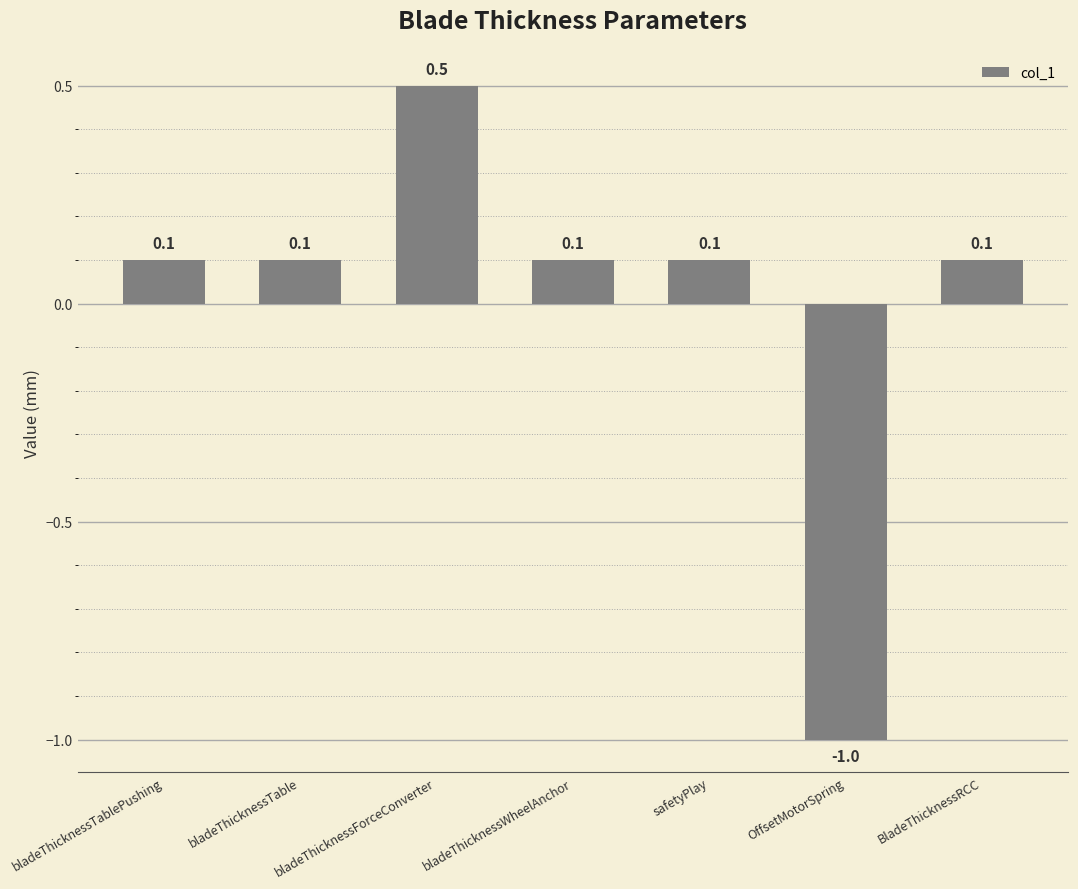

Does the chart contain any negative values?

Yes